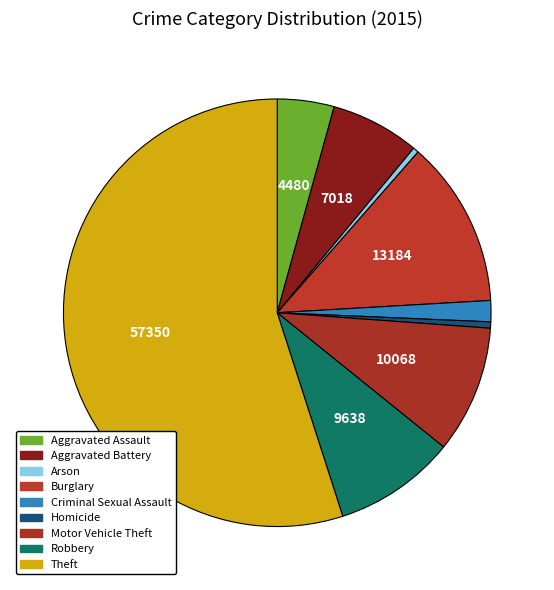

How many slices are in this pie chart?

9